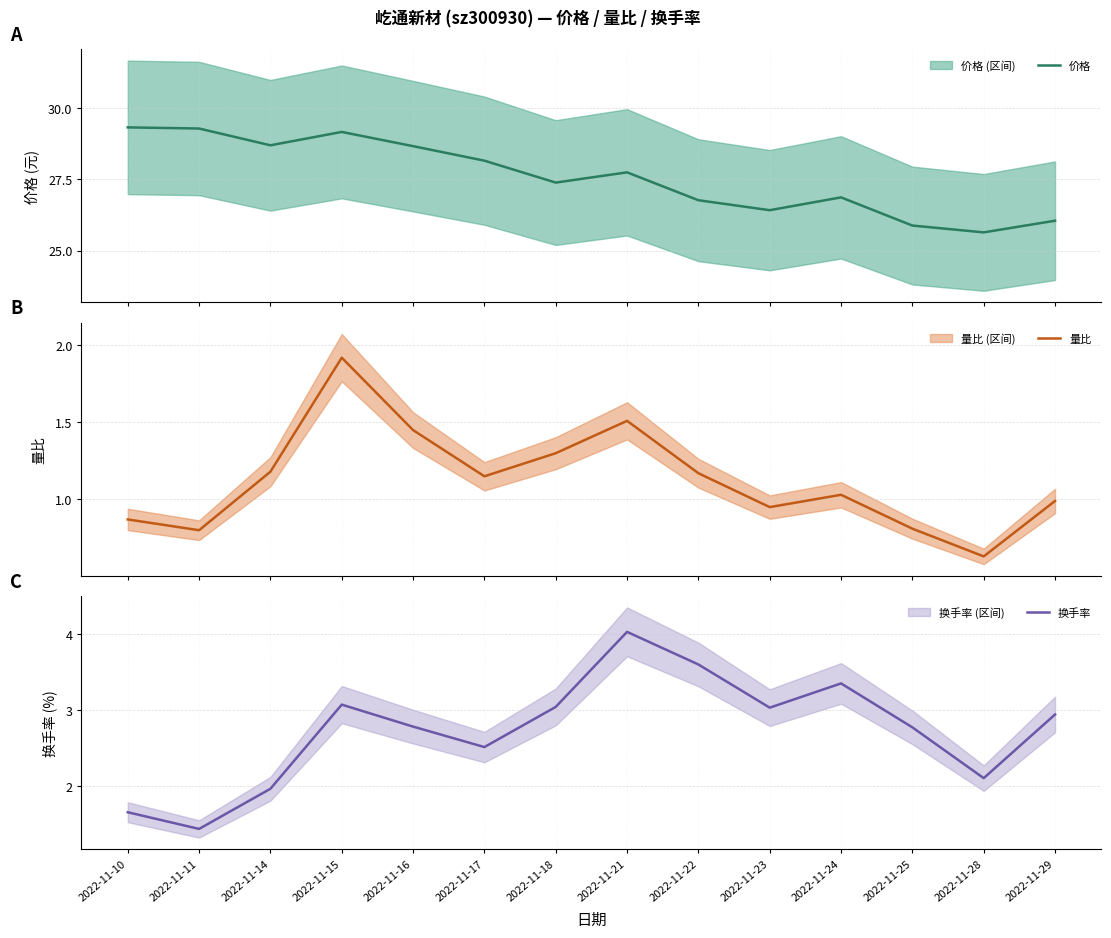

The value of 换手率 at 2022-11-10 is 2.8. True or false?

False